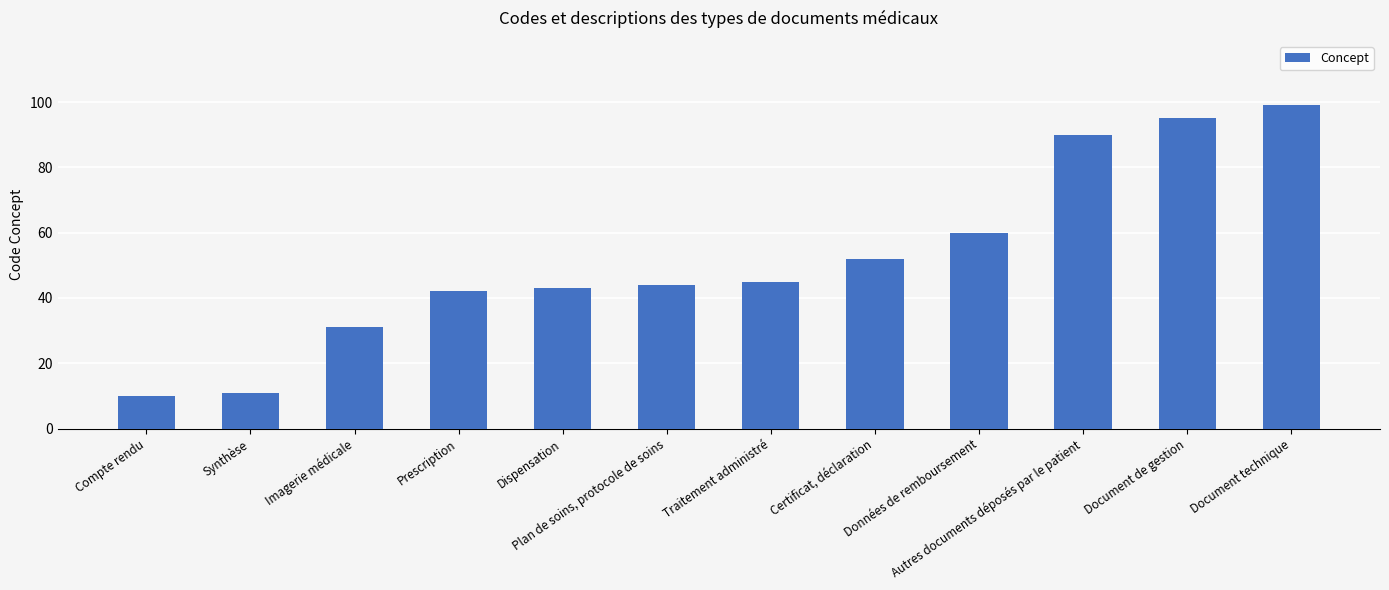

How many data points are less than 45?

6